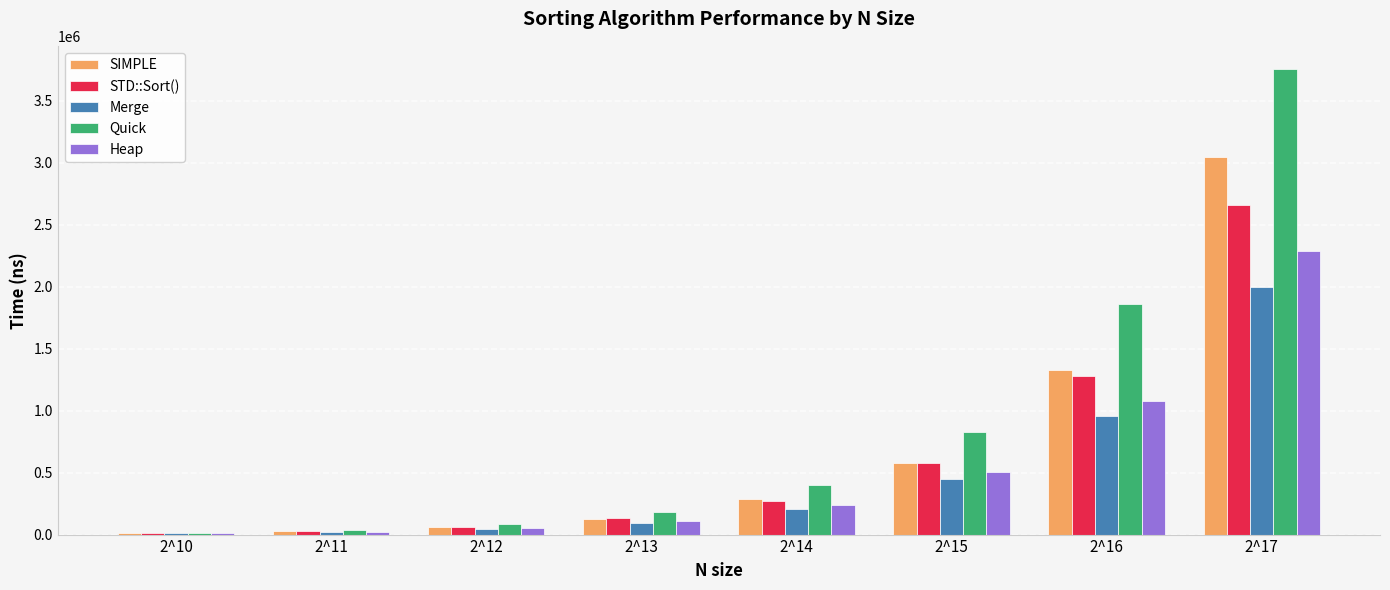

Which series has the widest spread of values?

Quick